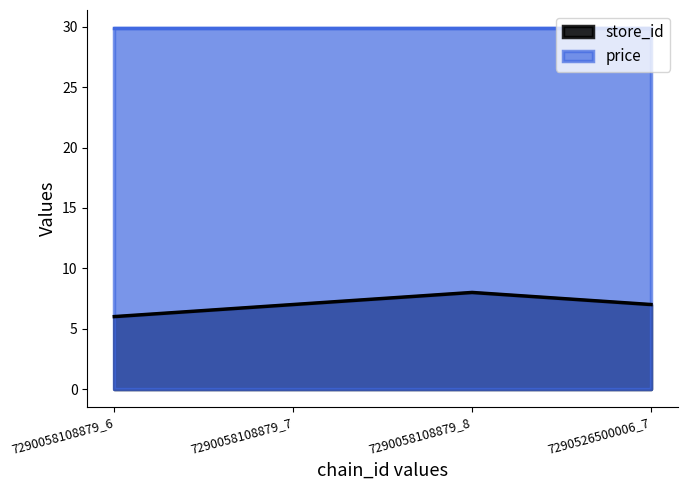

What is the difference between the values at 7290058108879_7 and 7290058108879_8?

1